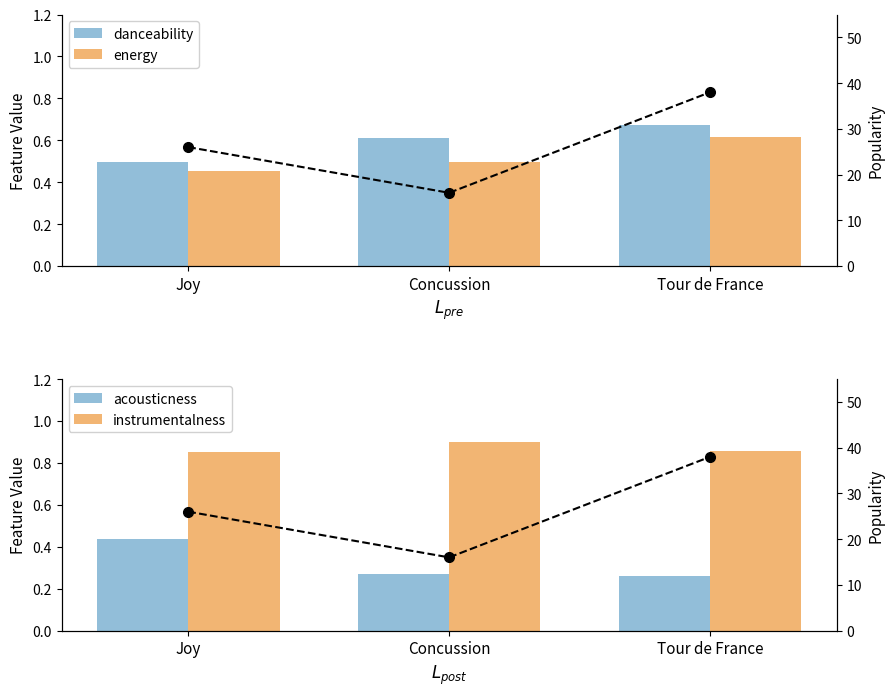

List the labels in order of popularity value, largest first.

Tour de France, Joy, Concussion